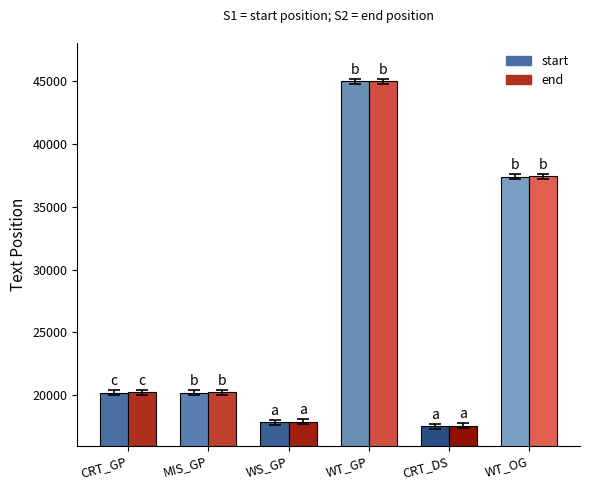

What is the difference between the maximum and minimum values in the end series?

27395